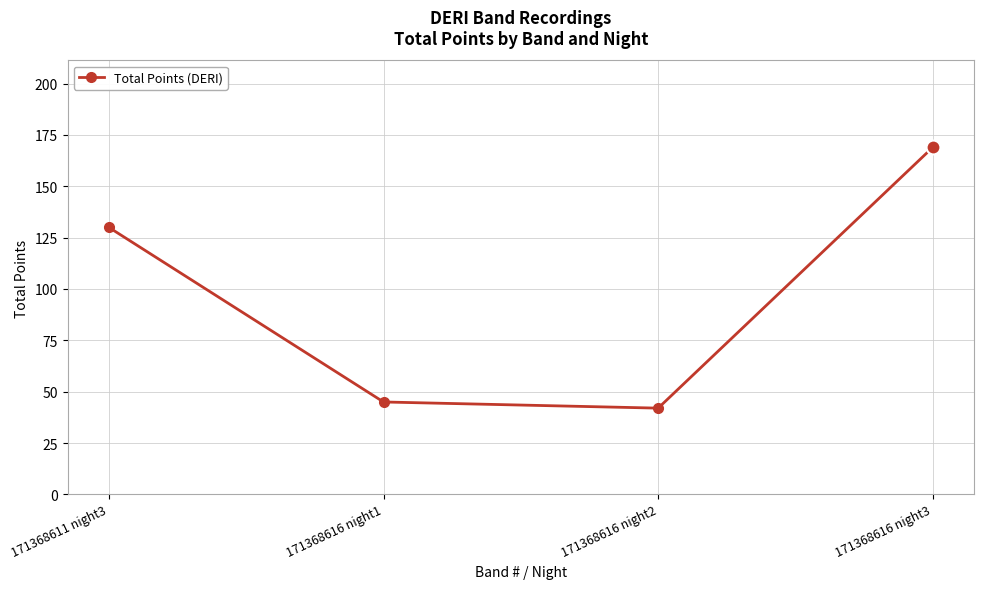

List the labels in order of value, smallest first.

171368616 night2, 171368616 night1, 171368611 night3, 171368616 night3